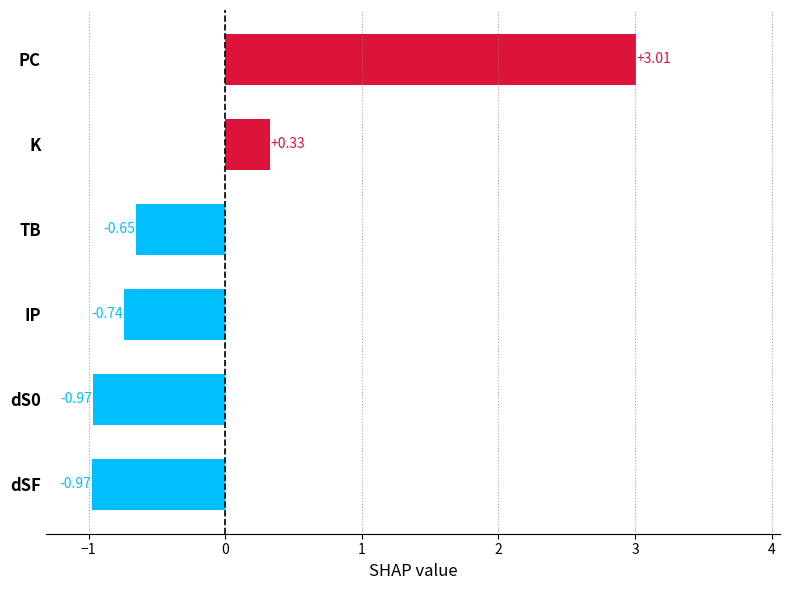

Which label corresponds to the largest value in the chart?

PC